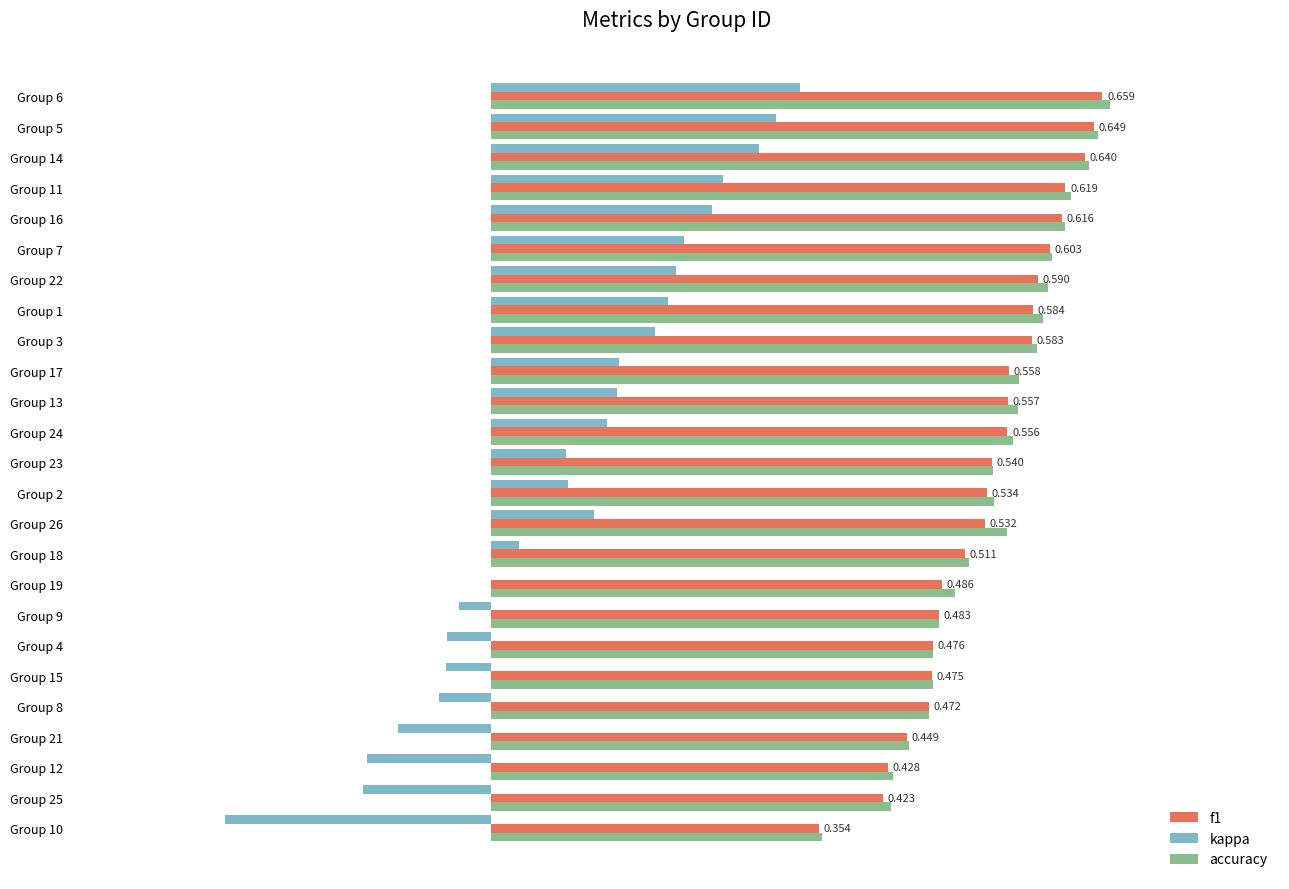

Which series has the largest total across all categories?

accuracy